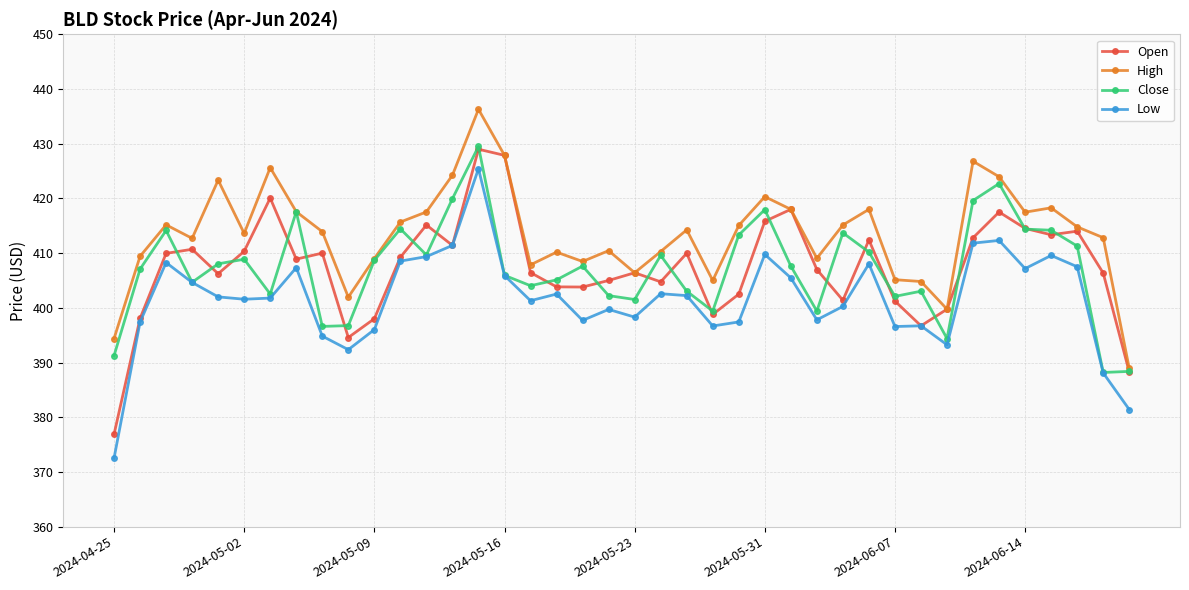

True or false: High and Low intersect in this chart.

False